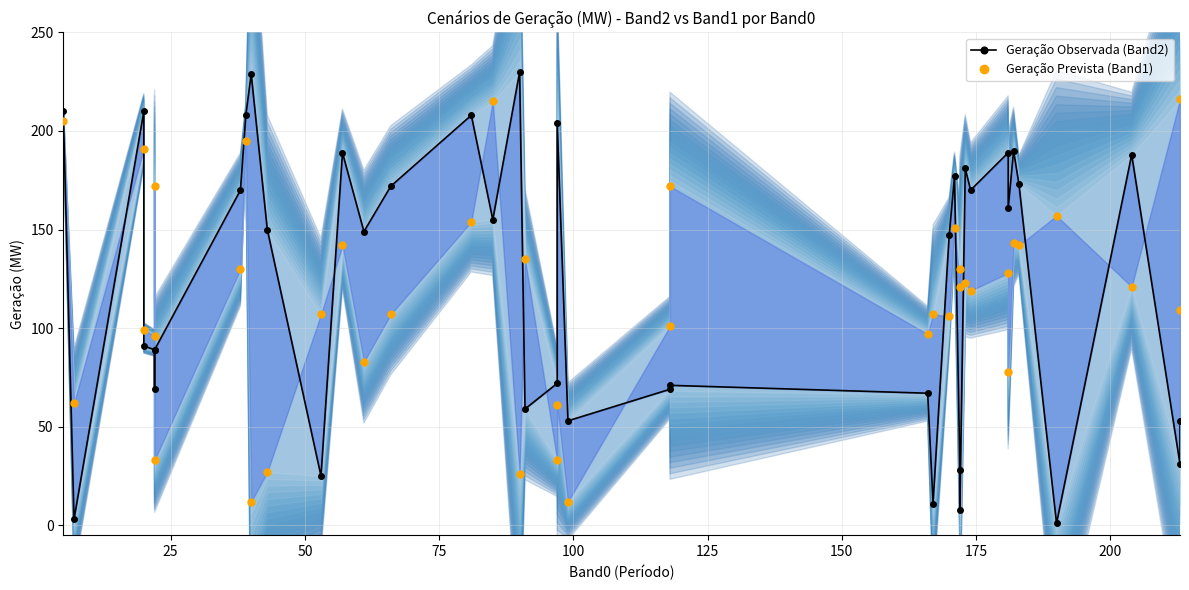

In Geração Observada (Band2), how many points are higher than both neighbors (excluding endpoints)?

12